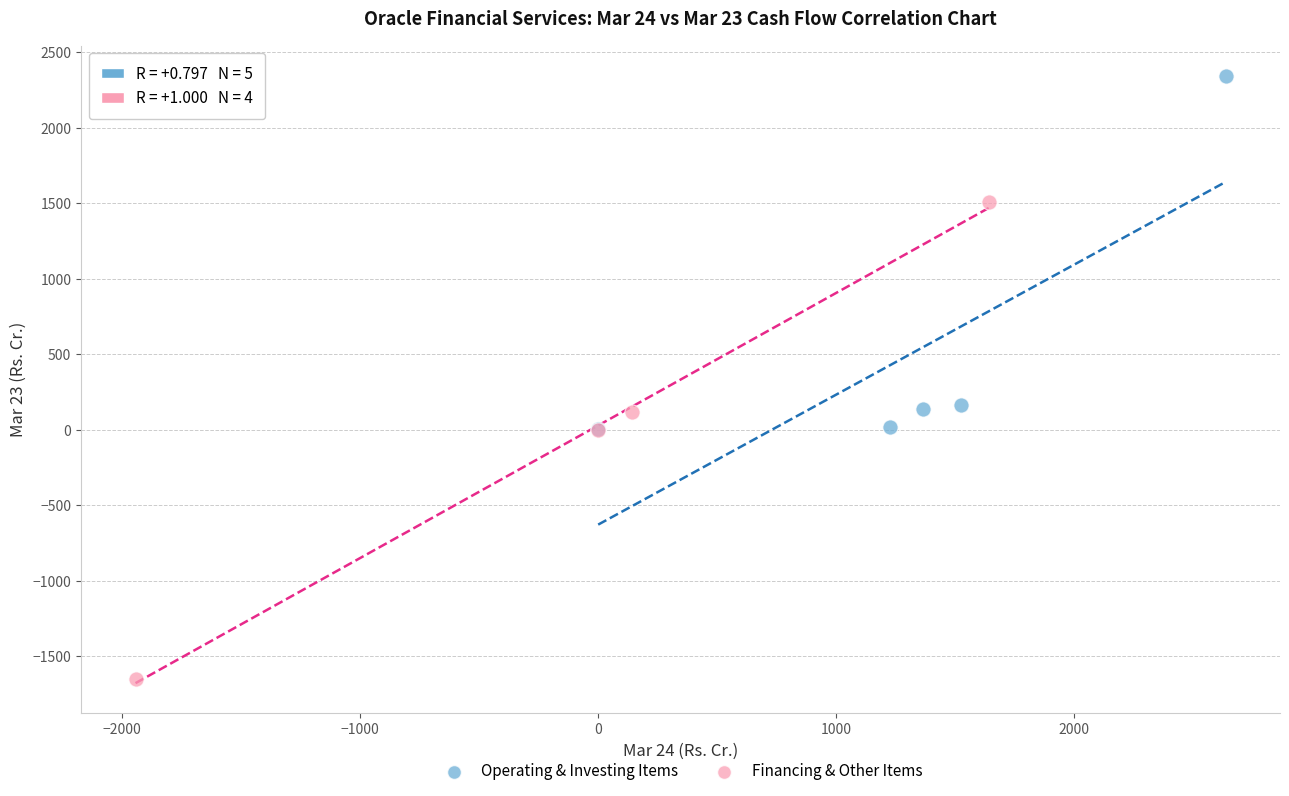

Which series contains the lowest Y value?

Financing & Other Items